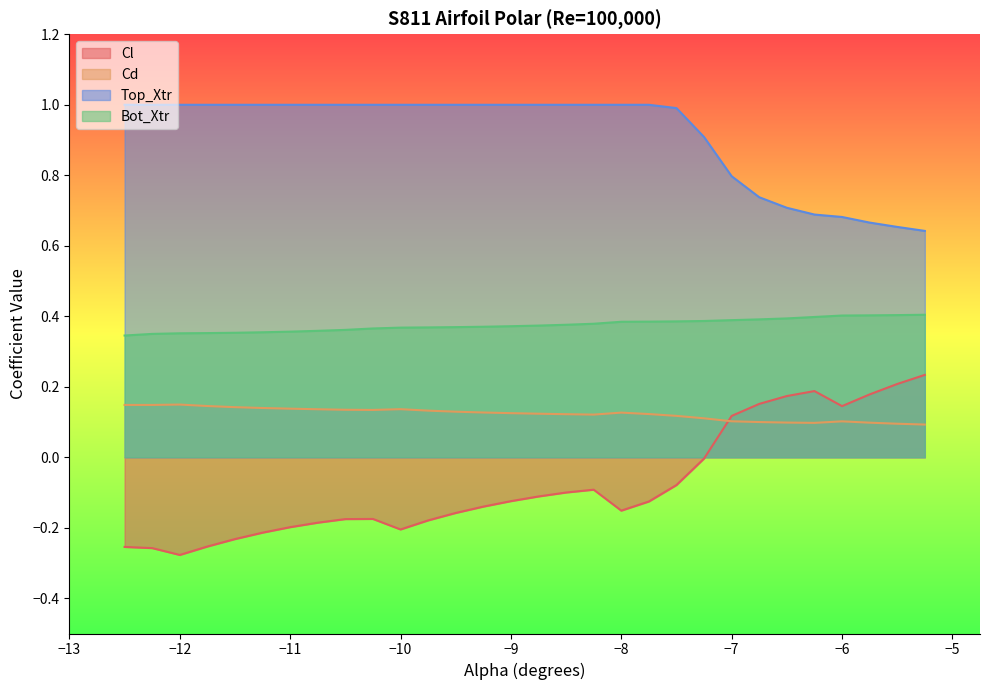

Between -11.75 and -7.75, which series saw the biggest shift?

Cl